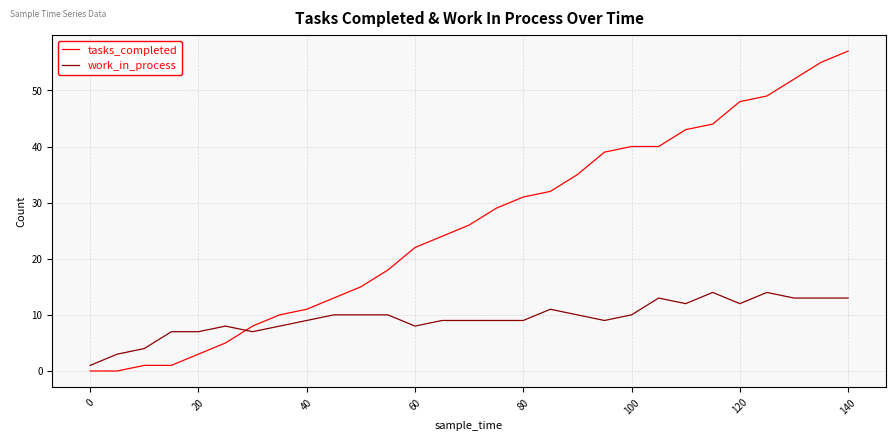

Which series has the largest range (max minus min)?

tasks_completed